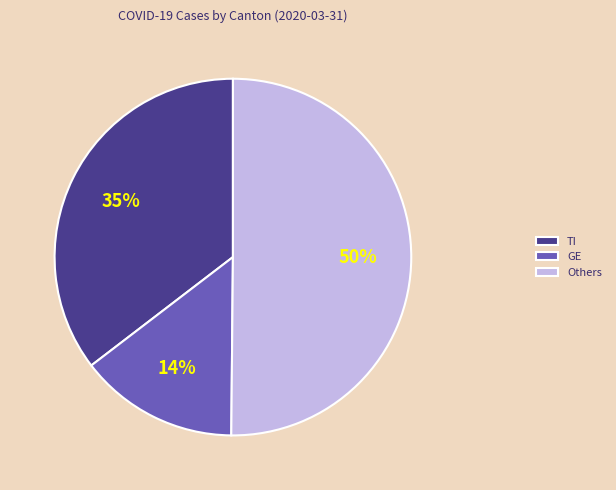

To the nearest percent, what is the difference between the largest and smallest slice percentages?

36%